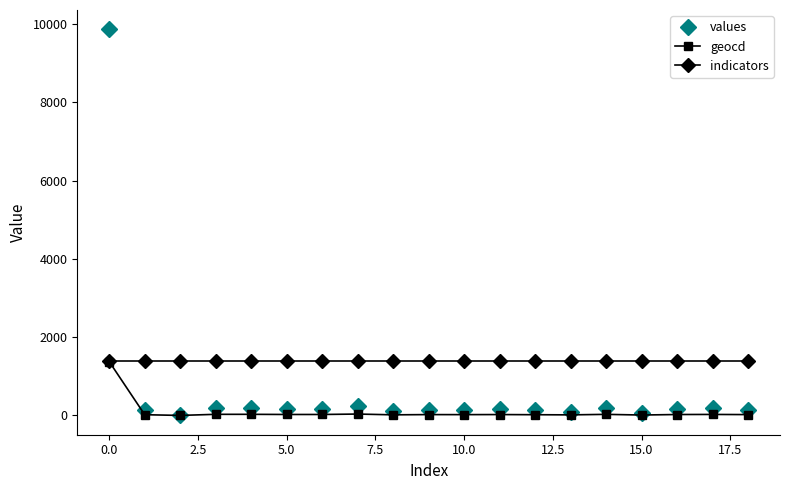

What is the highest value of the indicators series?

1393